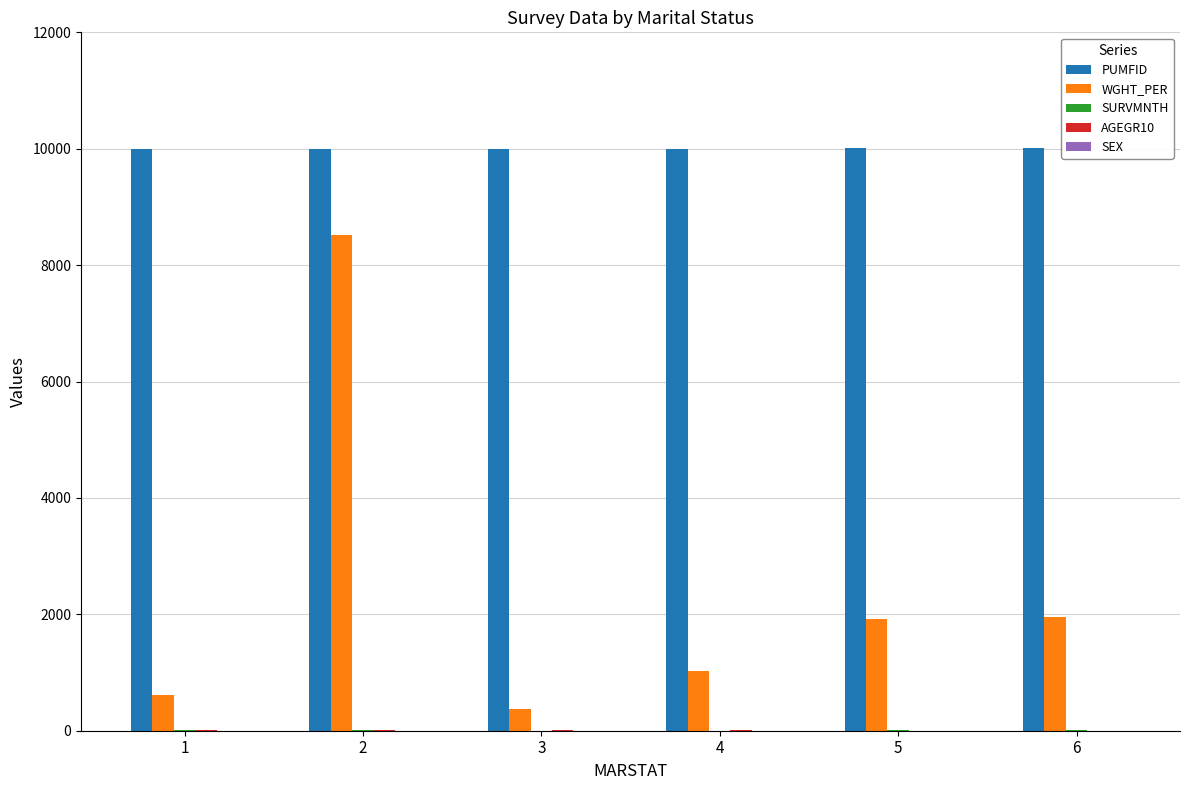

The value of PUMFID at 2 is 6146.8. True or false?

False